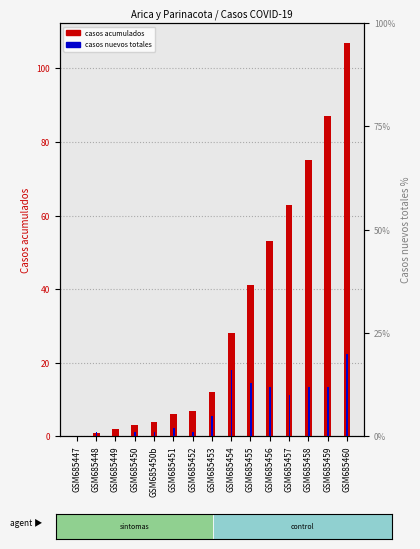

What are all the series names shown in the legend?

Casos acumulados, Casos nuevos totales